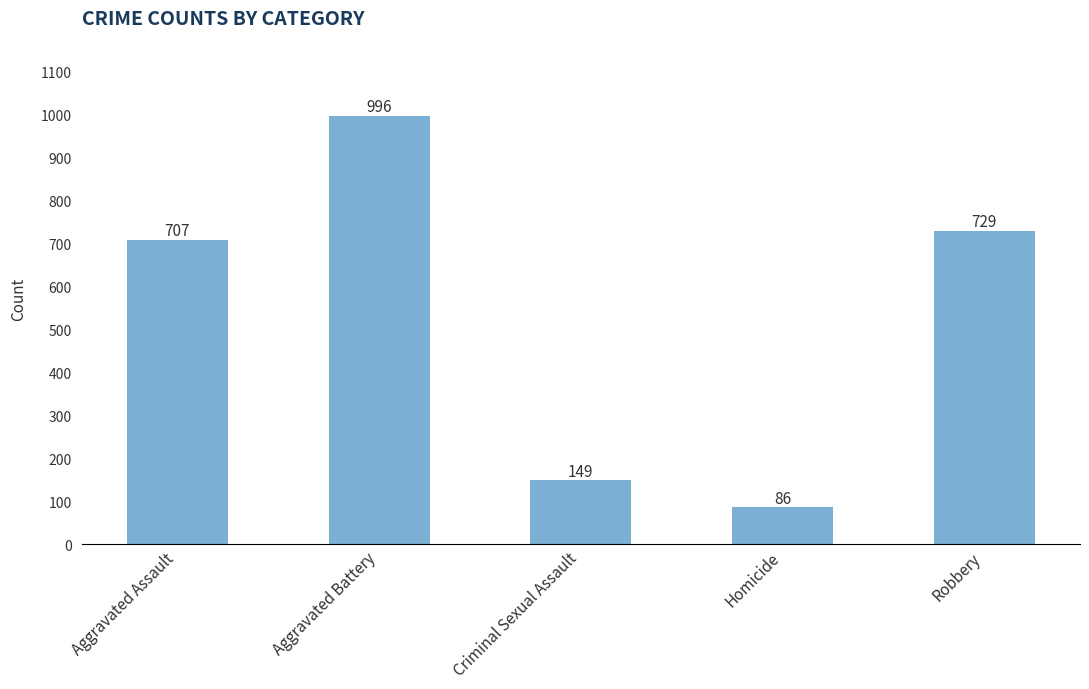

What value does the data have at Robbery, to the nearest 100?

700